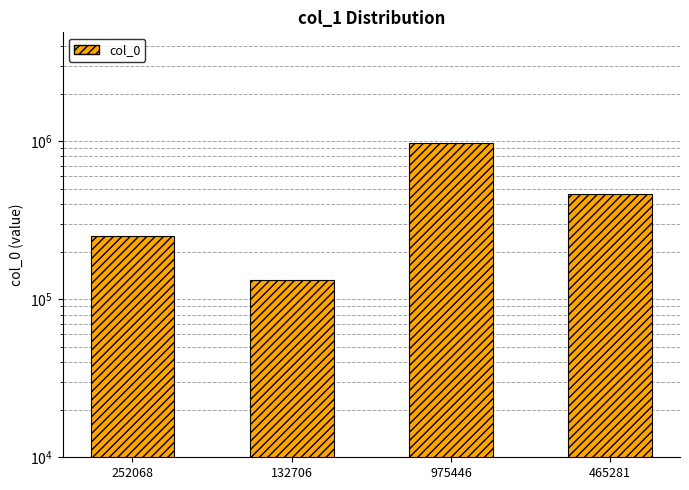

What is the greatest value displayed?

975446